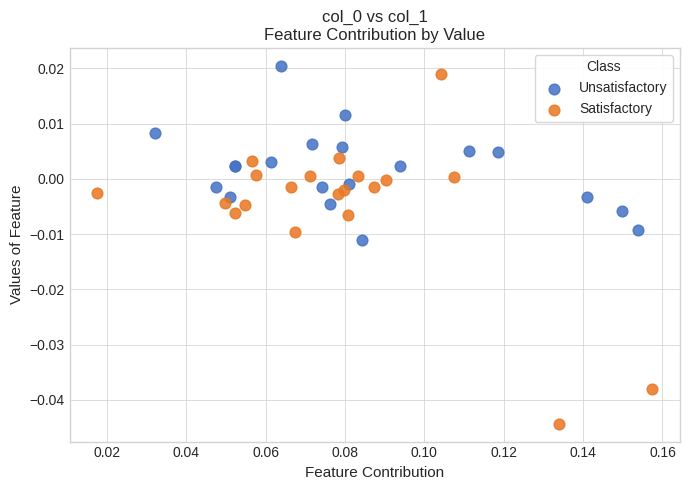

Which series contains the highest Y value?

Unsatisfactory